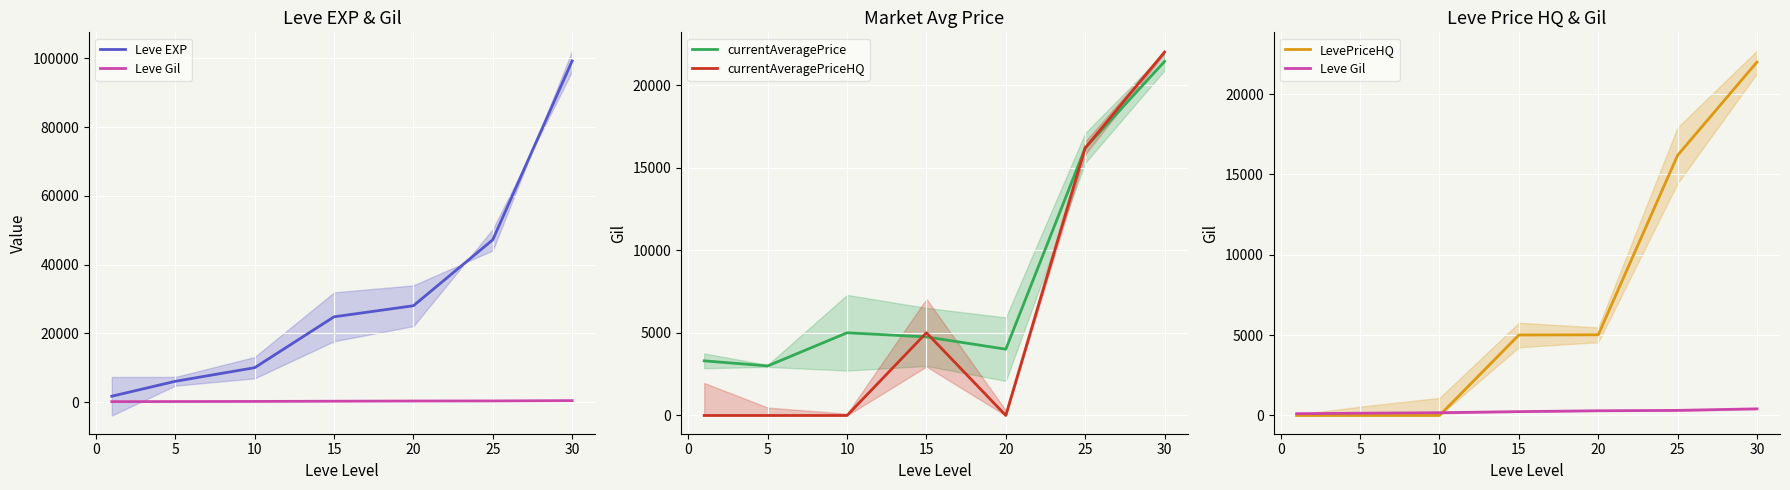

Reading right to left, what are all the values shown in this chart?

Leve EXP: 99220	47200	28010	24790	9990	6030	1690
Leve Gil: 413	317	293	240	172	140	112
currentAveragePrice: 21432	16192	4012	4755	5007	3000	3307
currentAveragePriceHQ: 21997	16192	0	5008	0	0	0
LevePriceHQ: 21997	16192	5019	5008	0	0	0